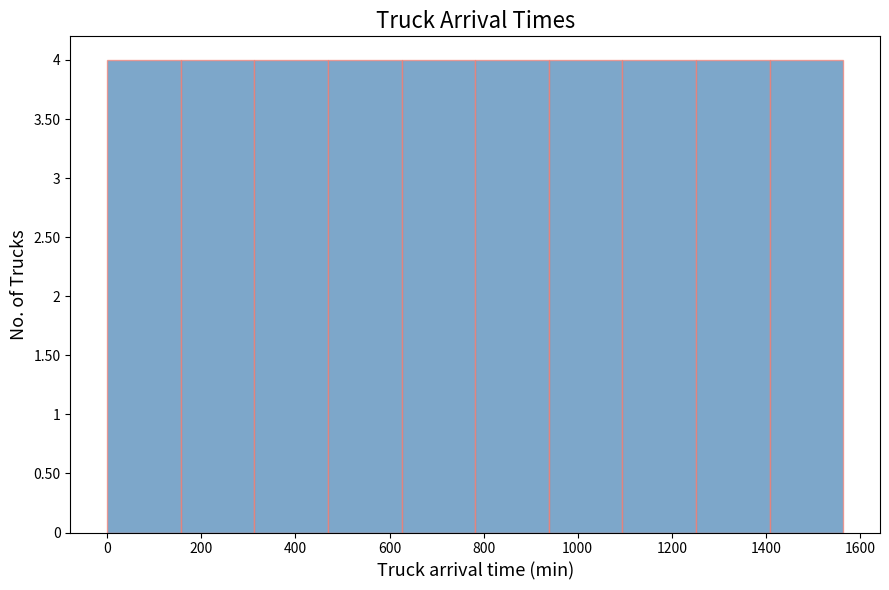

What is the height of the bar covering 320 to 460 on the x-axis? Neither the bar edges nor the heights are printed on the chart, so give them approximately, as read against the axes.

4